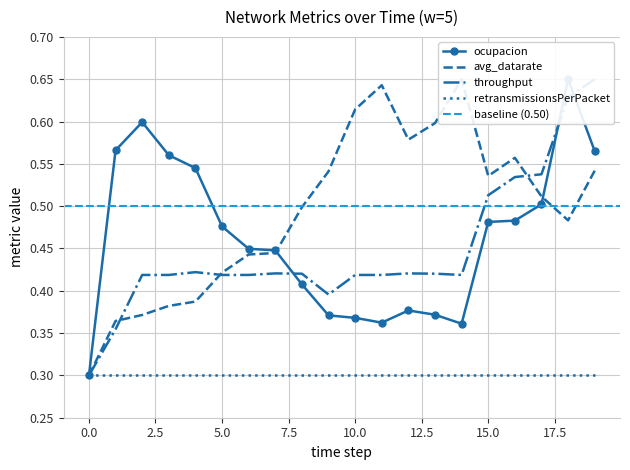

What is the lowest value of the ocupacion series?

0.3